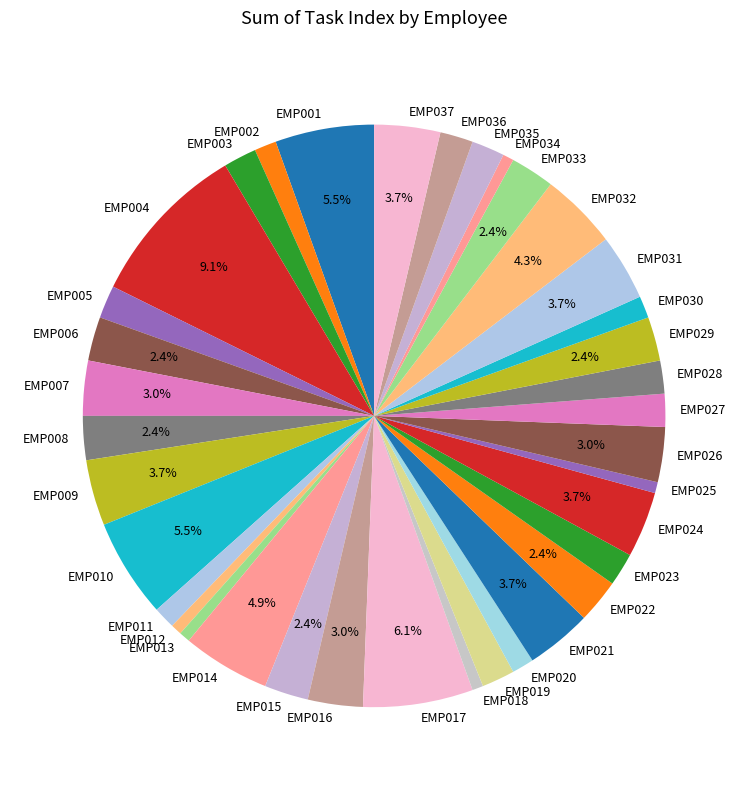

To the nearest percent, what is the average slice percentage?

3%